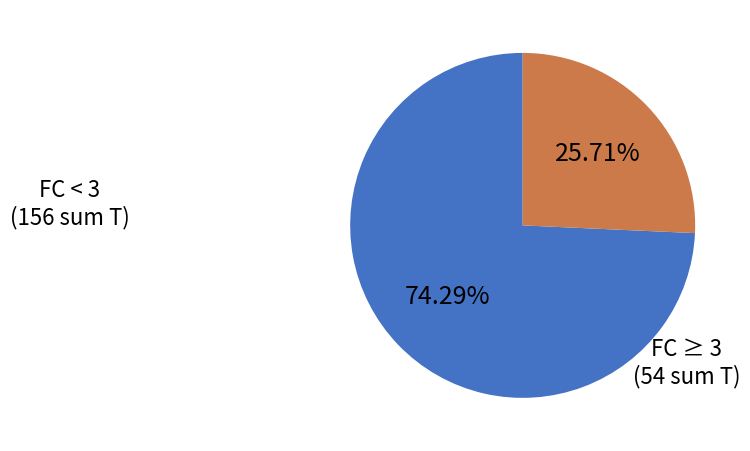

How many segments does this pie chart have?

2